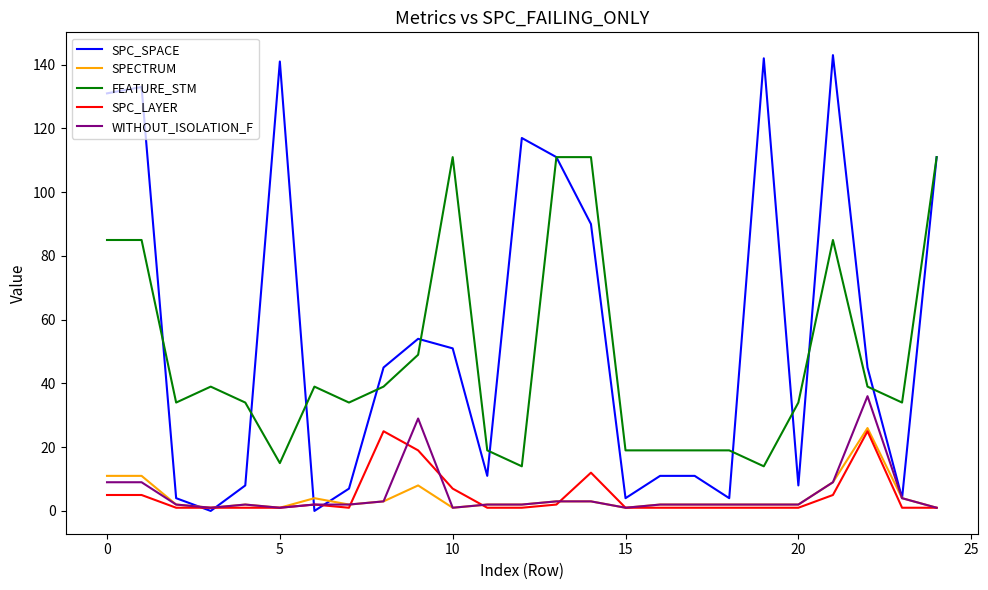

What is the maximum value for WITHOUT_ISOLATION_F?

36